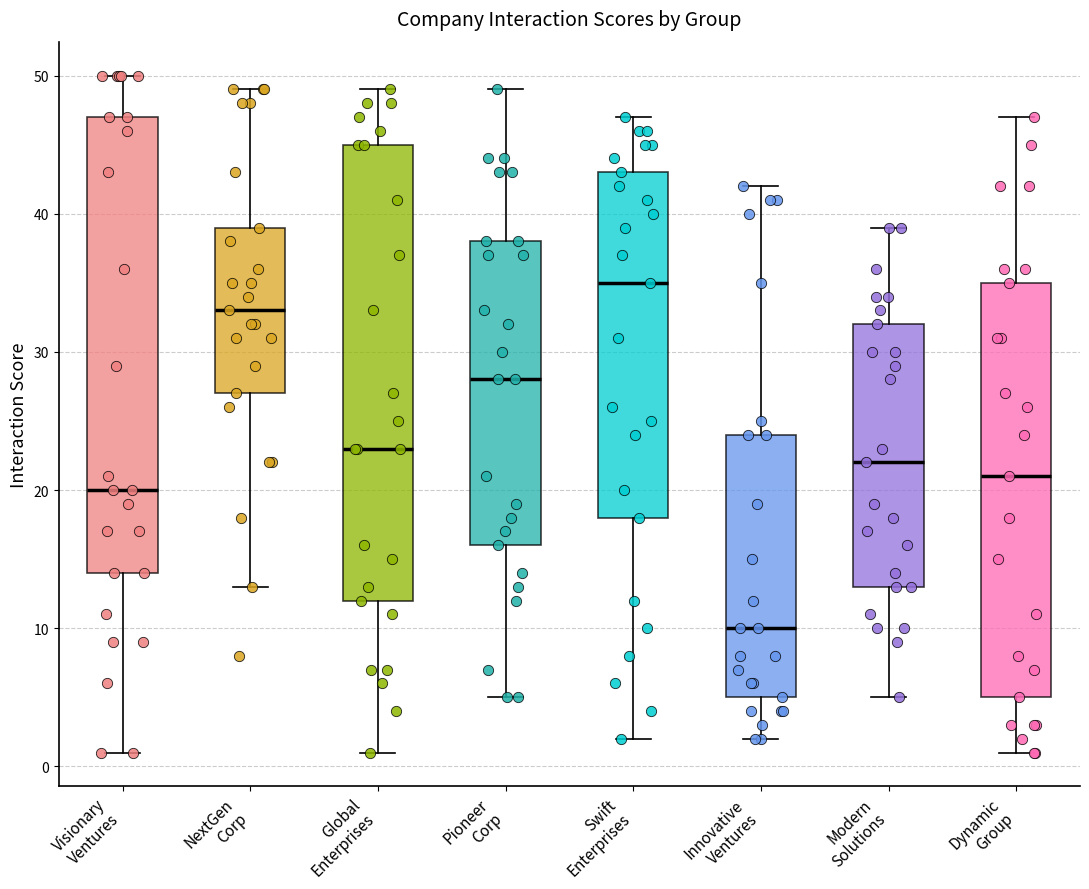

Reading left to right, read every box against the y-axis: the position of its median line, the range the box covers, and the ends of its whiskers. The values are not printed on the chart, so give them approximately, as read against the axis.

Visionary Ventures: median 20, box 14 to 47, whiskers 1 to 50
NextGen Corp: median 33, box 27 to 39, whiskers 13 to 49
Global Enterprises: median 23, box 12 to 45, whiskers 1 to 49
Pioneer Corp: median 28, box 16 to 38, whiskers 5 to 49
Swift Enterprises: median 35, box 18 to 43, whiskers 2 to 47
Innovative Ventures: median 10, box 5 to 24, whiskers 2 to 42
Modern Solutions: median 22, box 13 to 32, whiskers 5 to 39
Dynamic Group: median 21, box 5 to 35, whiskers 1 to 47